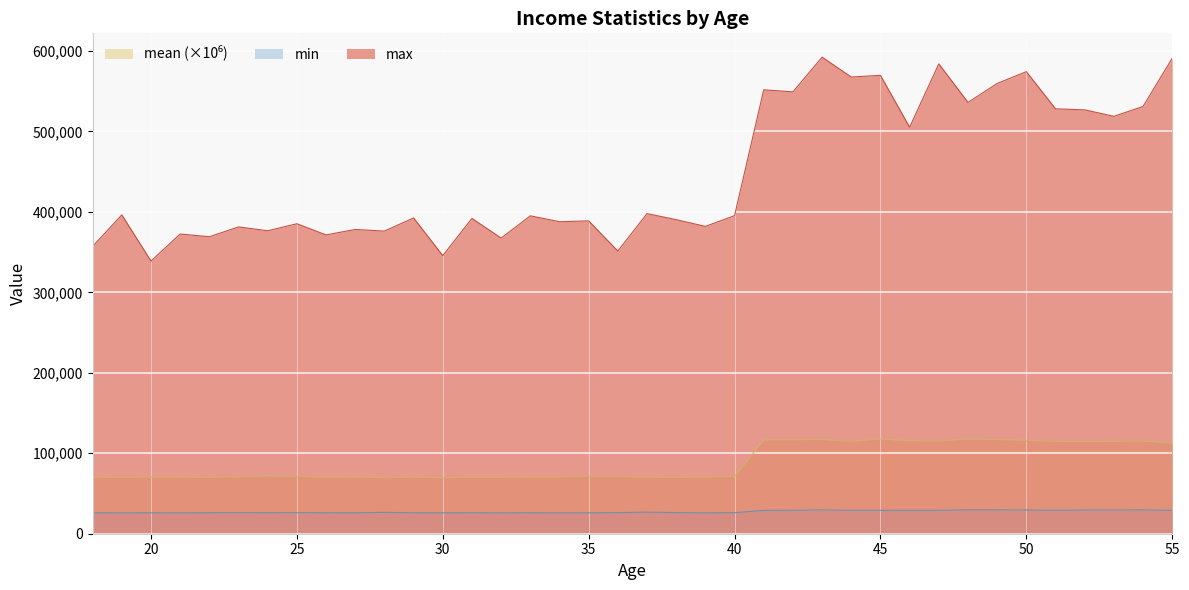

True or false: min and mean intersect in this chart.

False